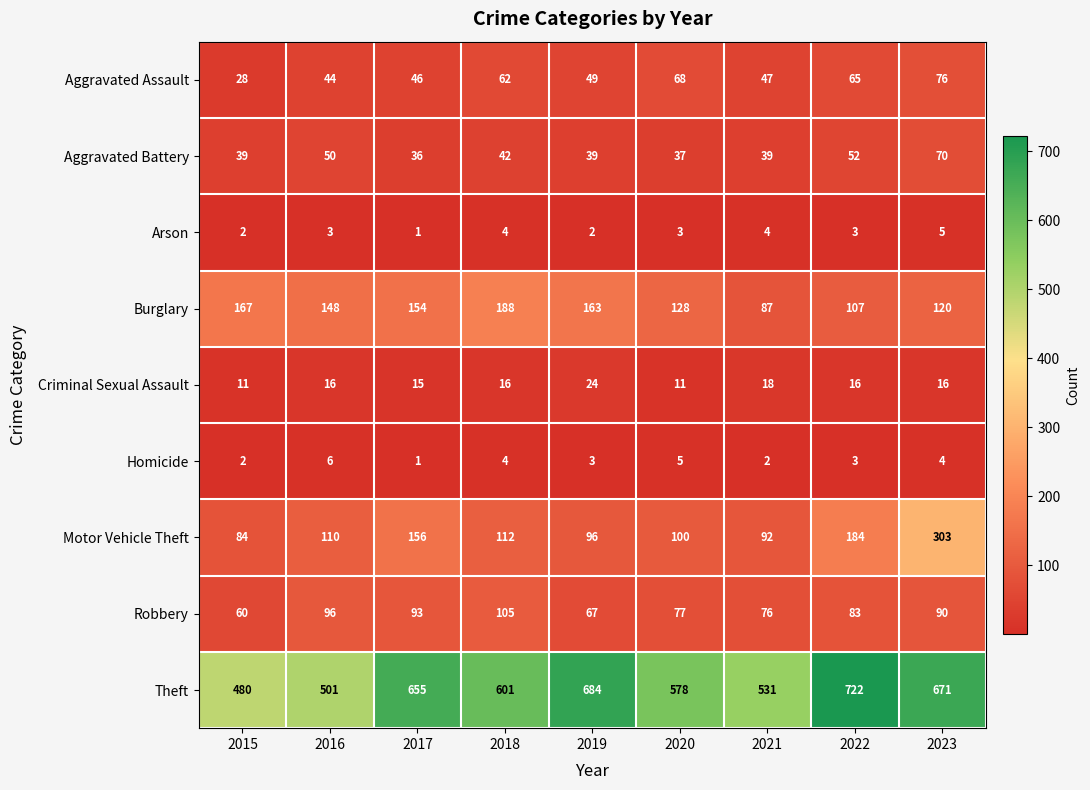

Which series has the largest total across all categories?

Theft